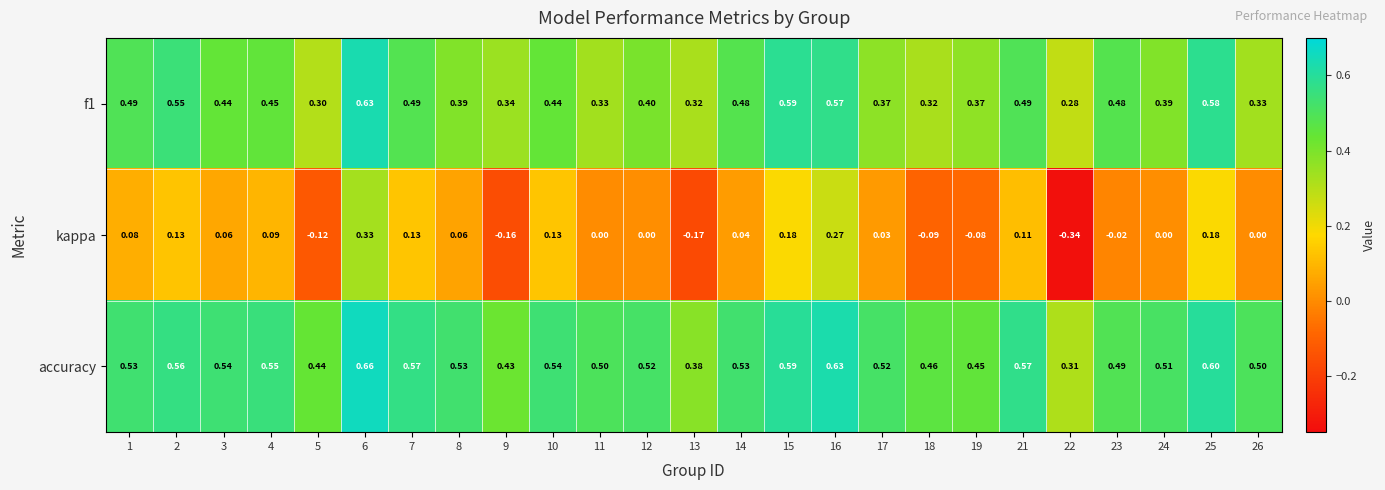

Is the value of f1 at 23 greater than the value of kappa at 5?

Yes